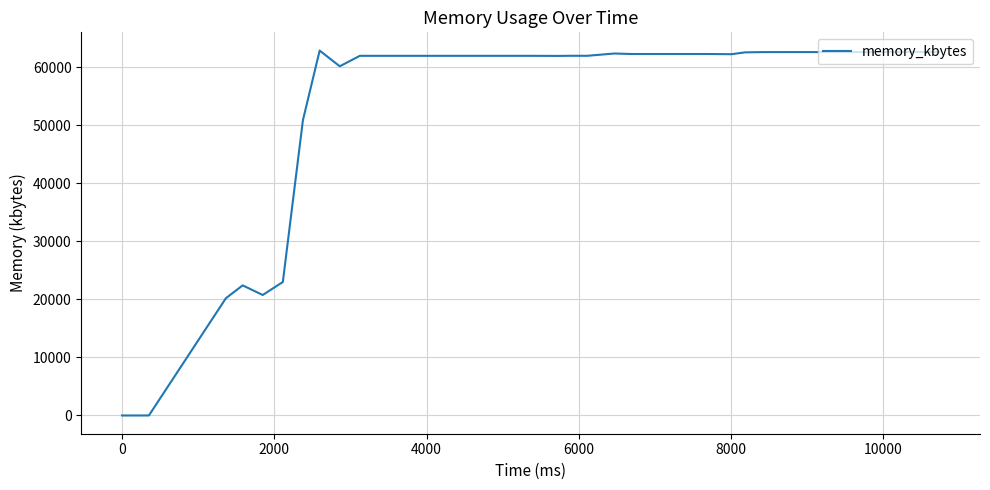

What is the maximum value shown in the chart?

62860